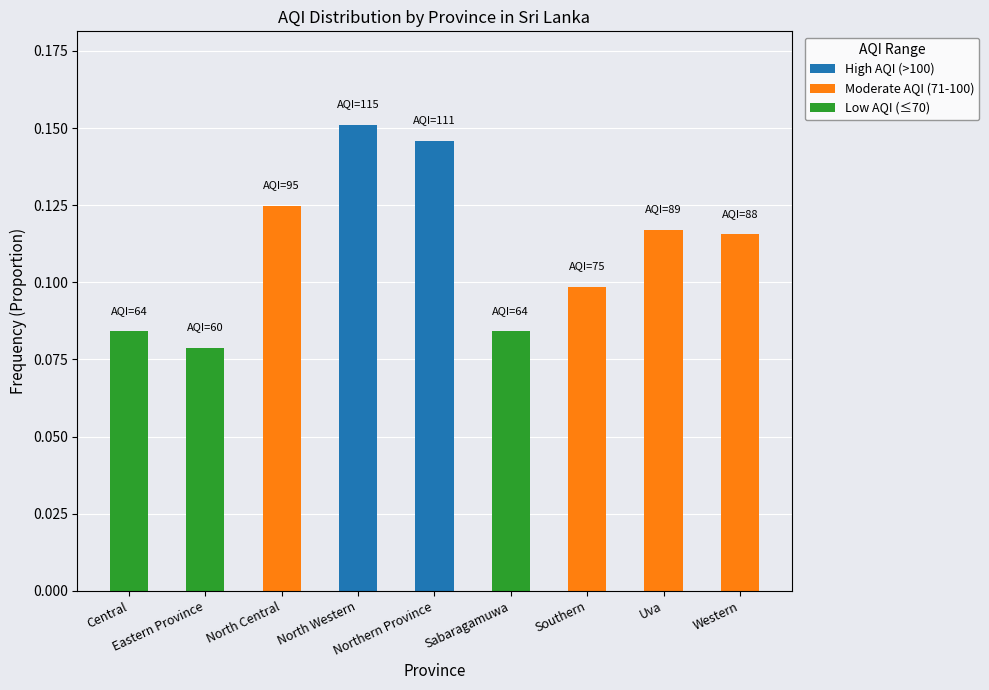

Is it true that Moderate AQI (71-100) equals 0.0 at Northern Province?

True